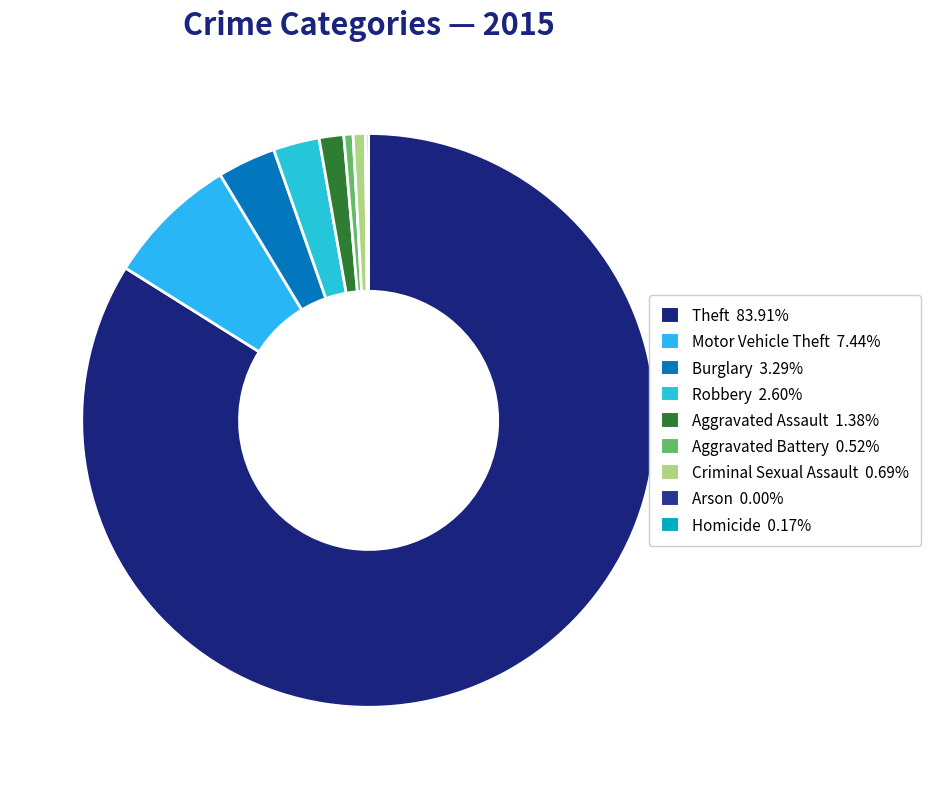

Do Homicide and Motor Vehicle Theft together represent more than half of the pie?

No